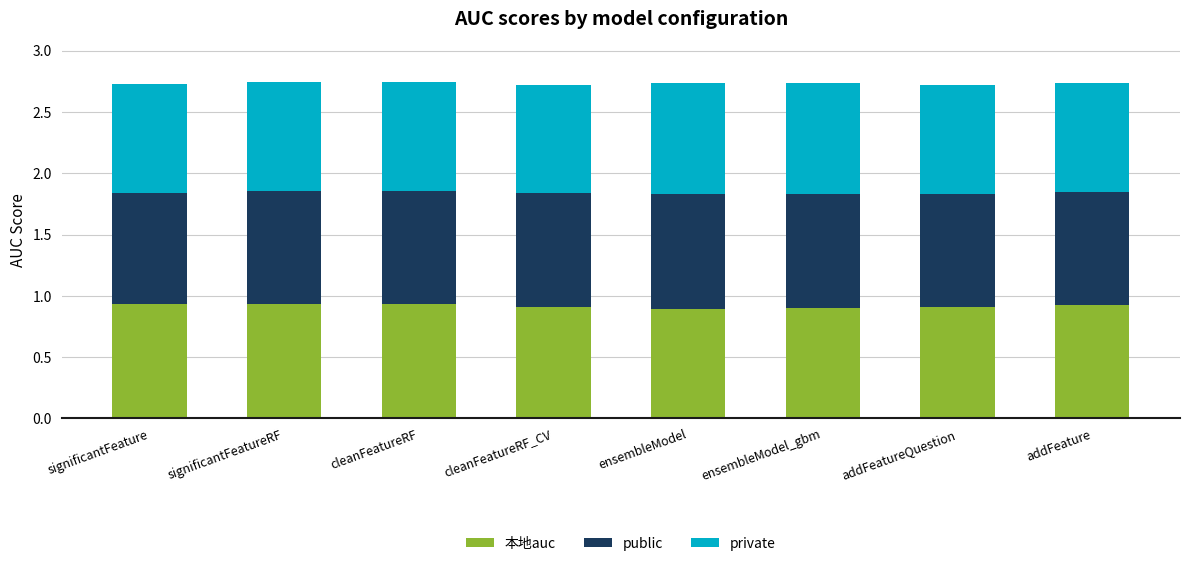

How many bars are there in total?

8